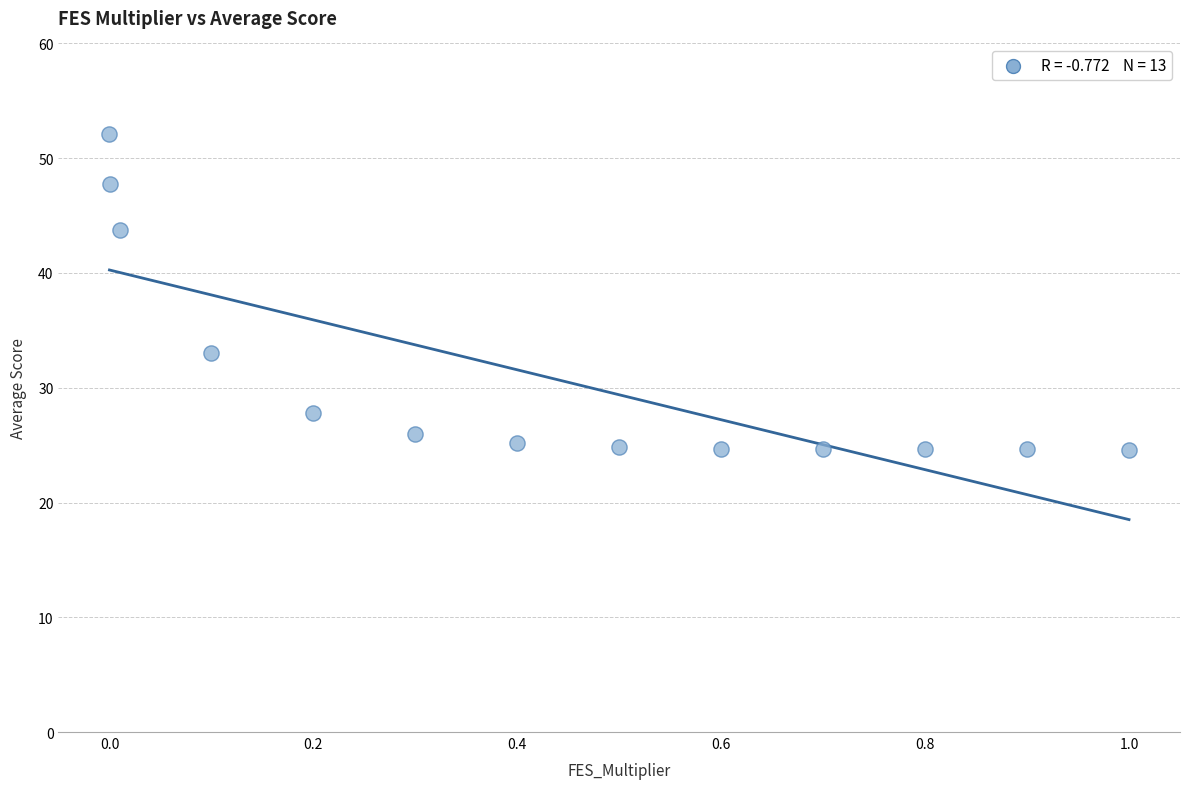

What is the range of X values (max minus min)?

1.0